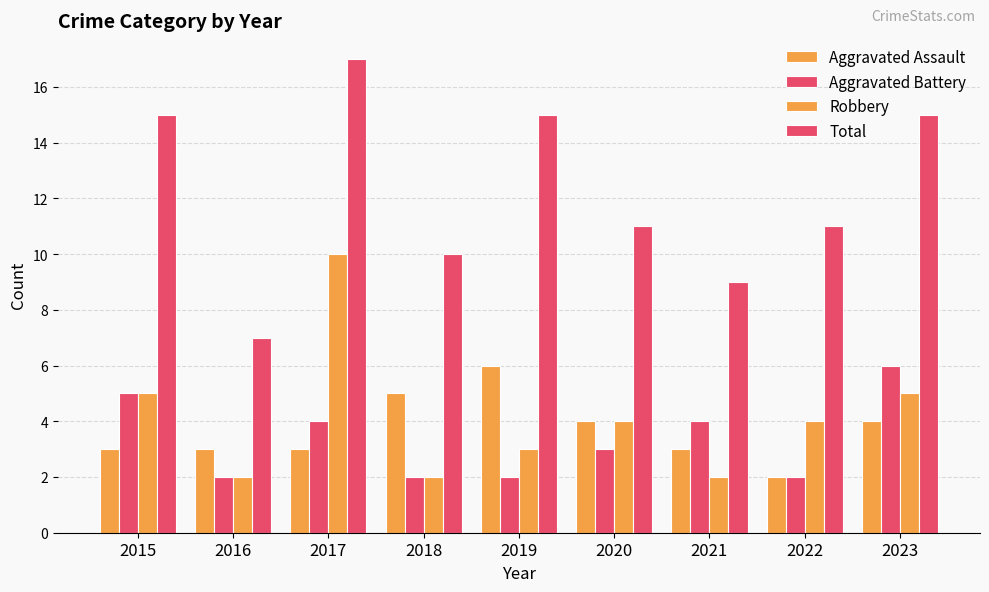

Rank the series at 2015 from lowest to highest value.

Aggravated Assault, Aggravated Battery, Robbery, Total